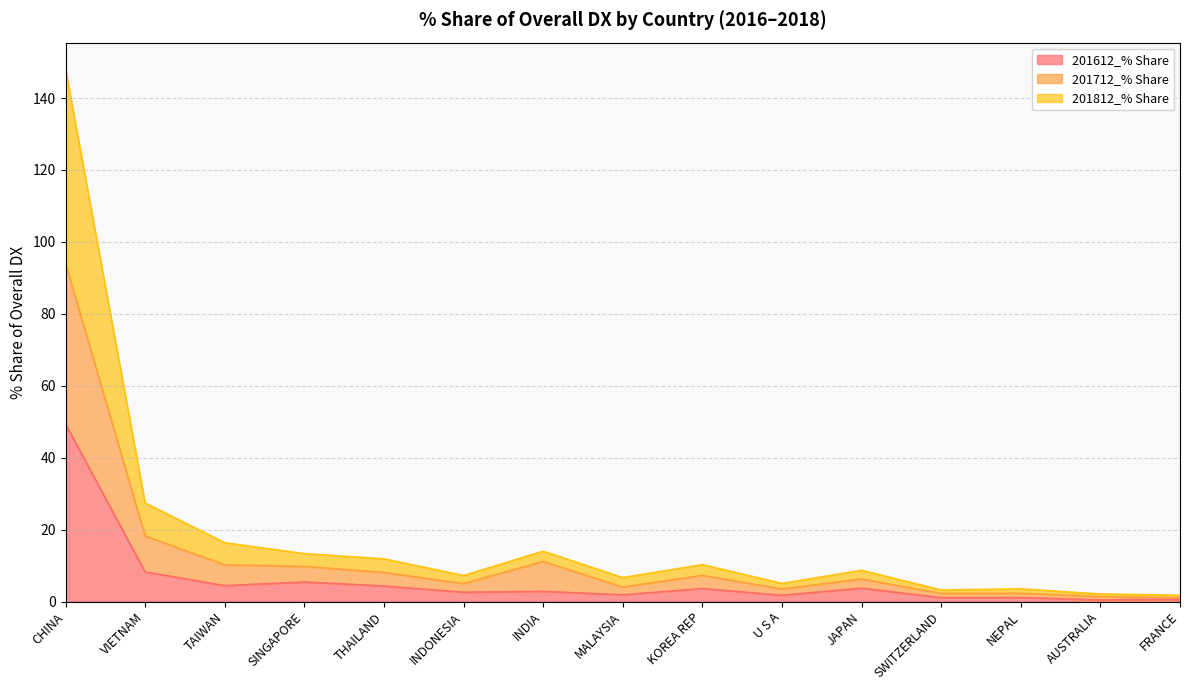

True or false: 201812_% Share has more than 2 interior local peaks.

True